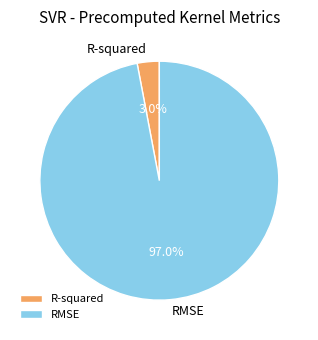

Rank the categories by value from lowest to highest.

R-squared, RMSE